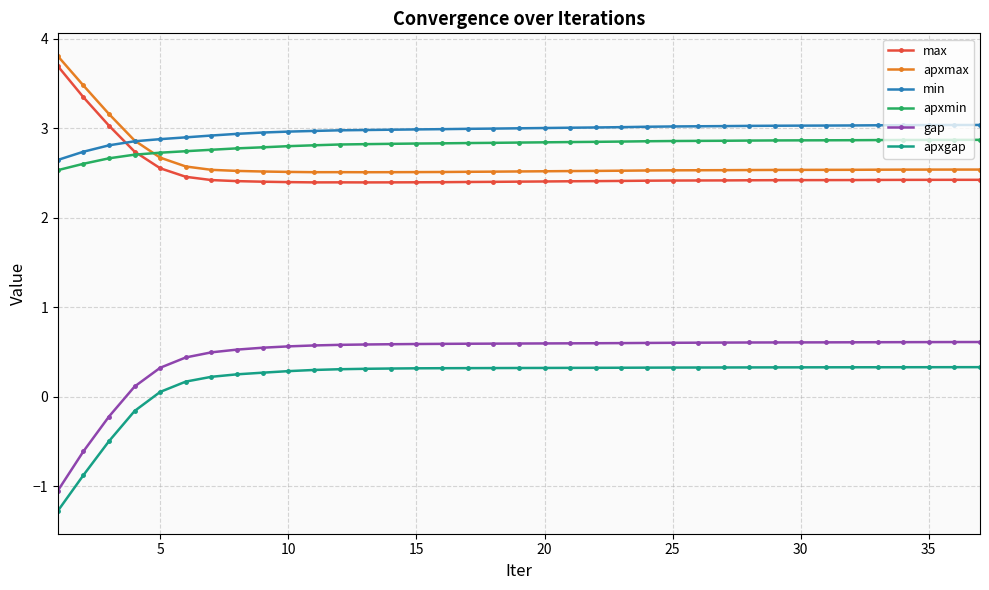

What is the sum of all apxgap values?

7.2